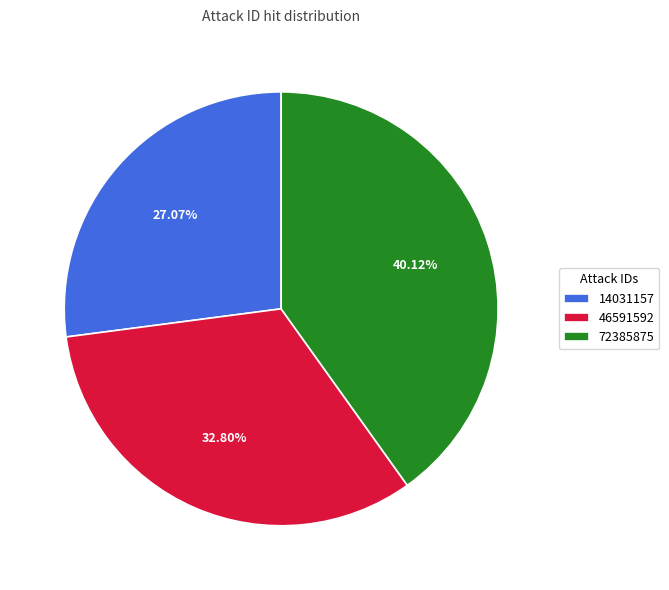

Approximately how many times larger is the value at 46591592 compared to 14031157?

1.2